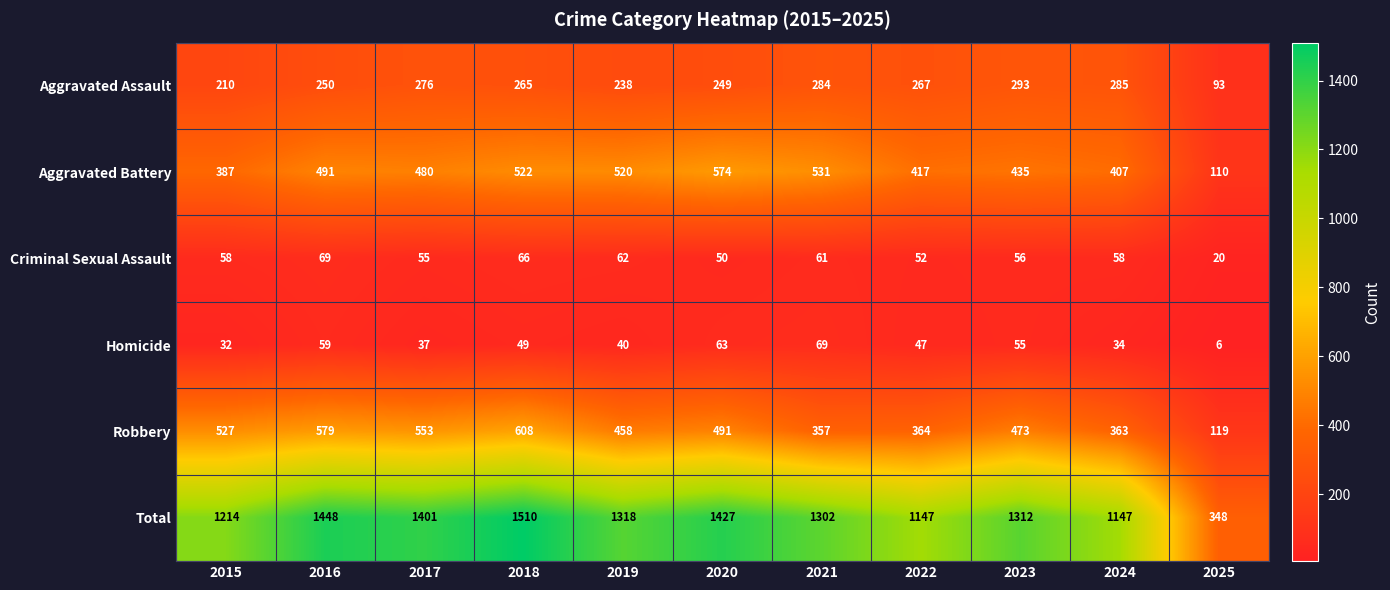

At how many categories does at least one series exceed 220?

11